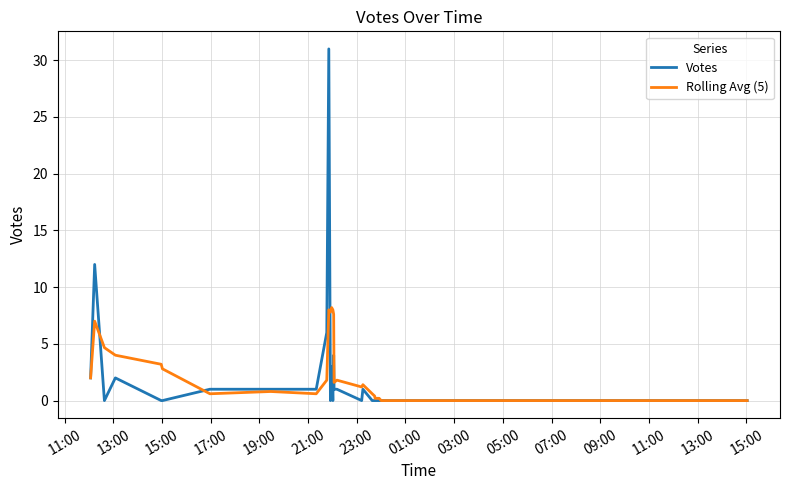

Rank the series by their maximum value, from highest to lowest.

Votes, Rolling Avg (5)